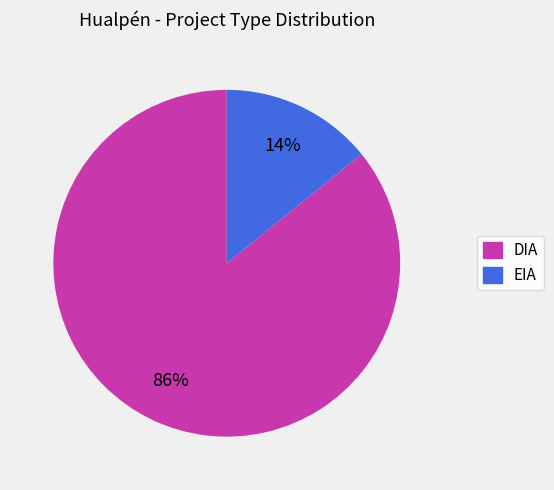

True or false: DIA accounts for 99% of the total.

False